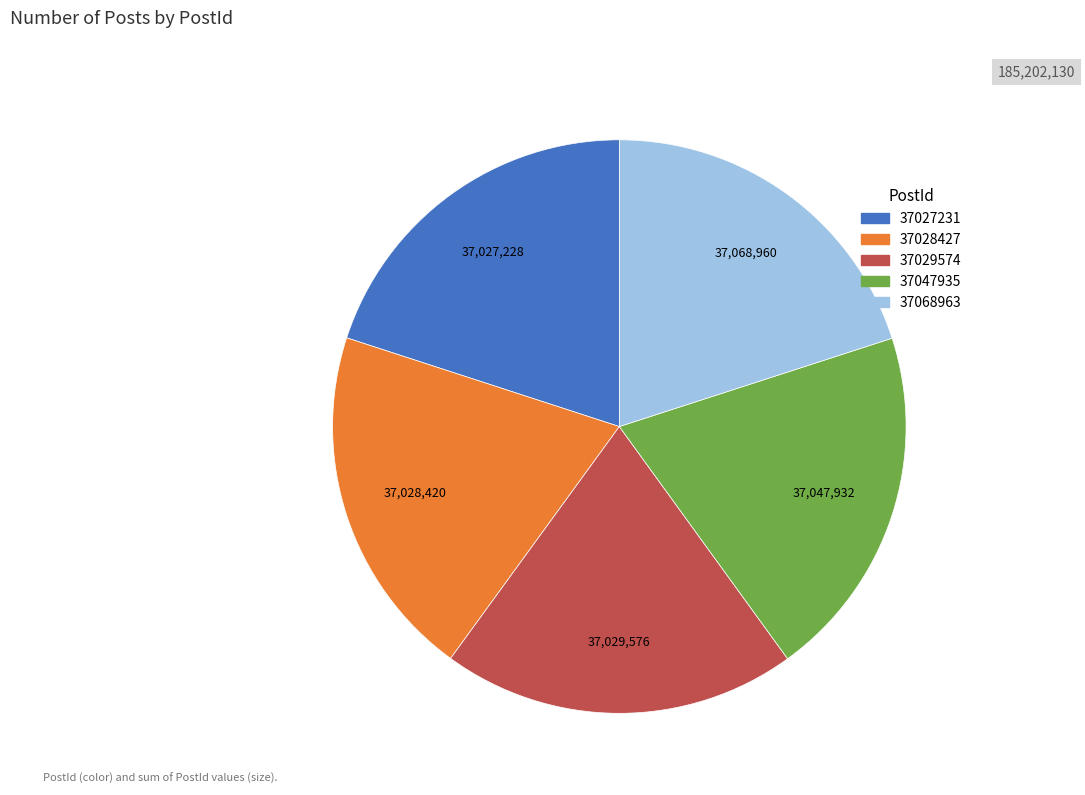

The 37047935 slice represents 20% of the pie. True or false?

True